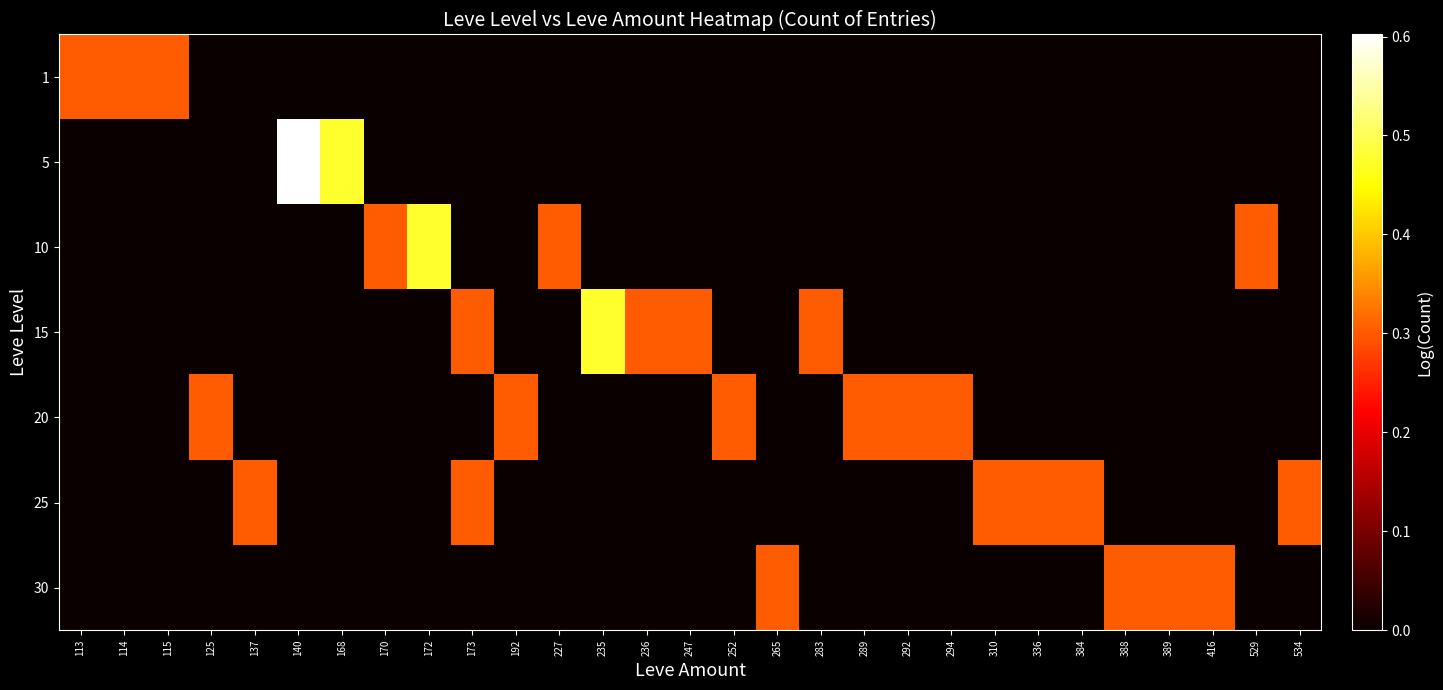

What is the total value across all series at 416?

0.3